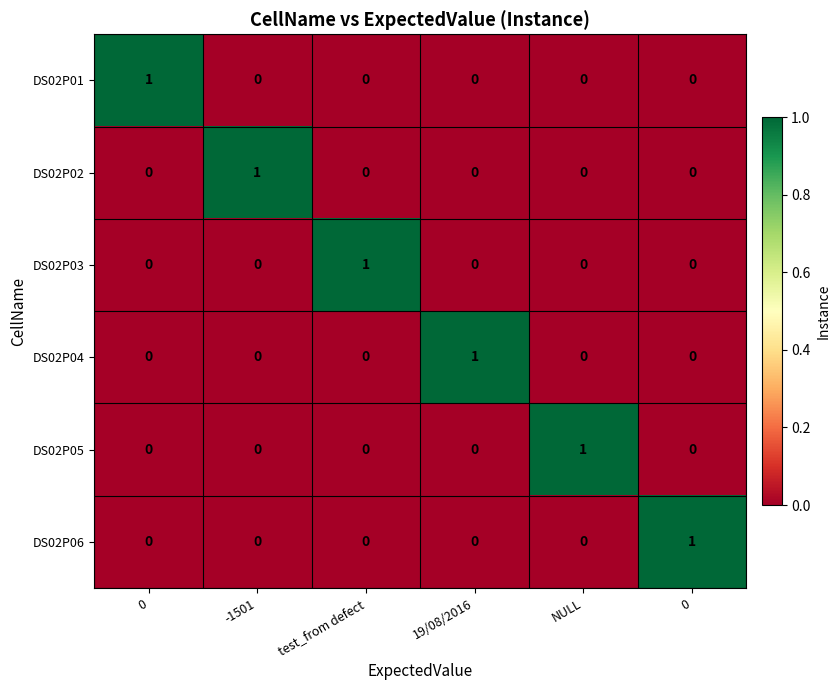

How many data points in DS02P05 are above 0?

1